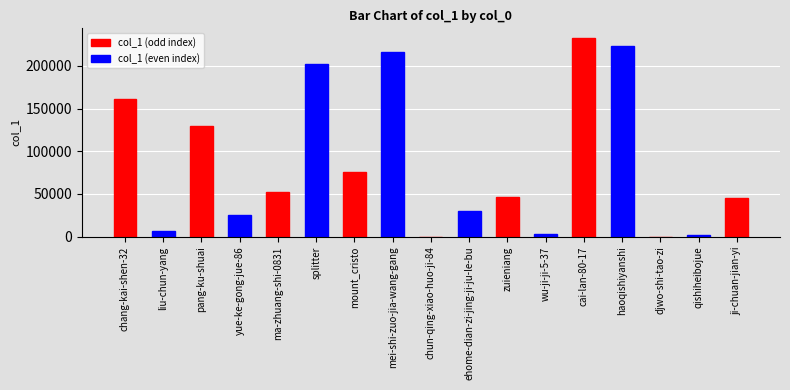

What is the maximum value shown in the chart?

232496